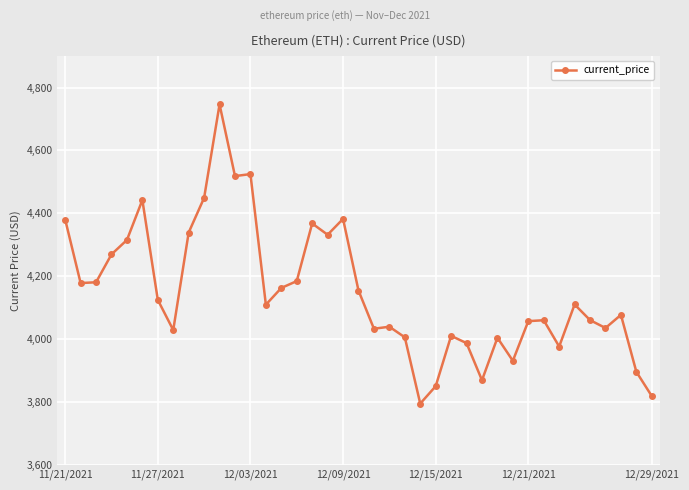

What is the value of the 12th point from the left?

4518.2